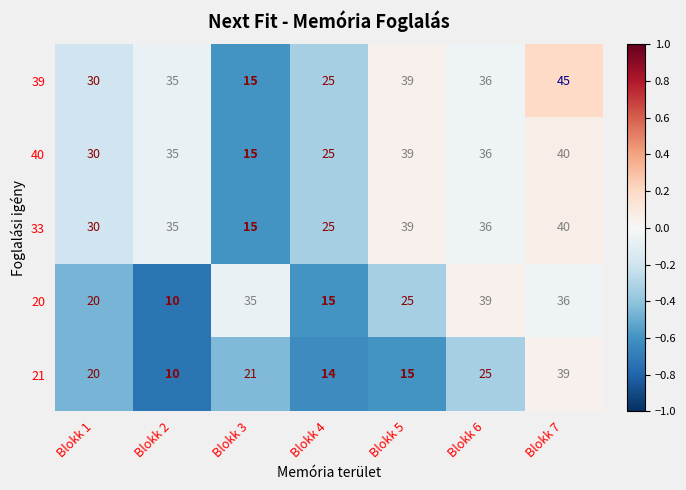

Which series has the largest range (max minus min)?

39